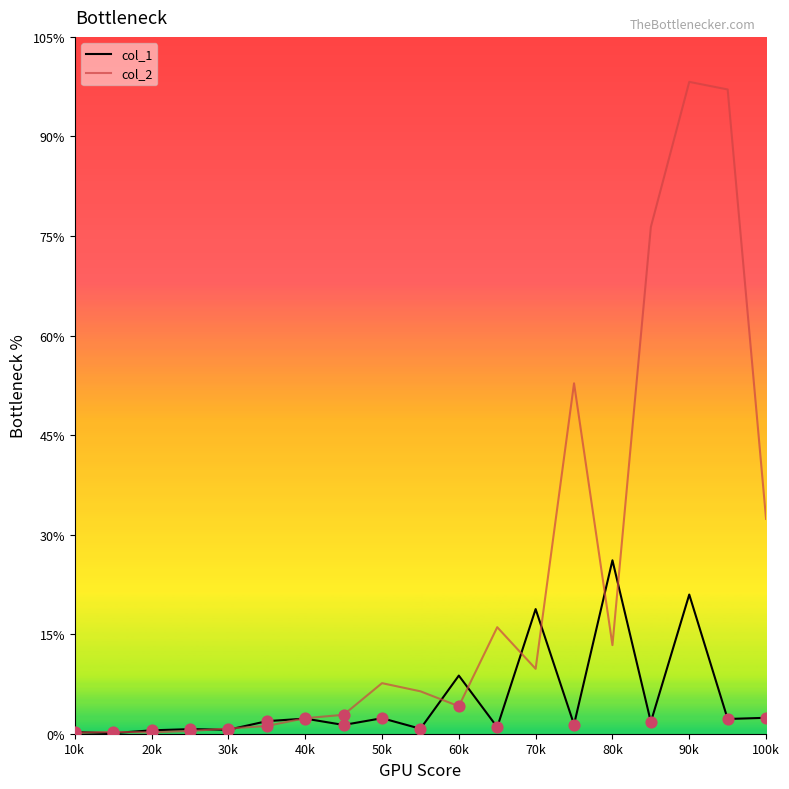

What are all the series names shown in the legend?

col_1, col_2